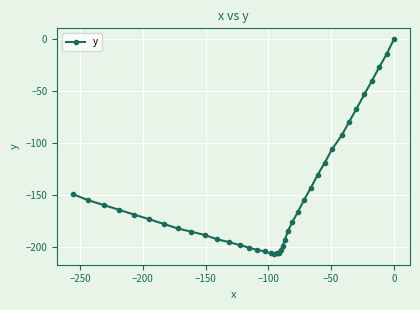

What is the value of the 28th point from the left?

-154.7